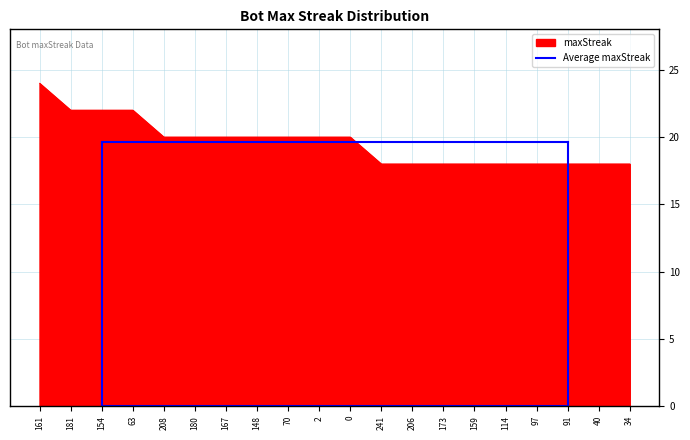

Reading left to right, what are all the values shown in this chart?

24	22	22	22	20	20	20	20	20	20	20	18	18	18	18	18	18	18	18	18